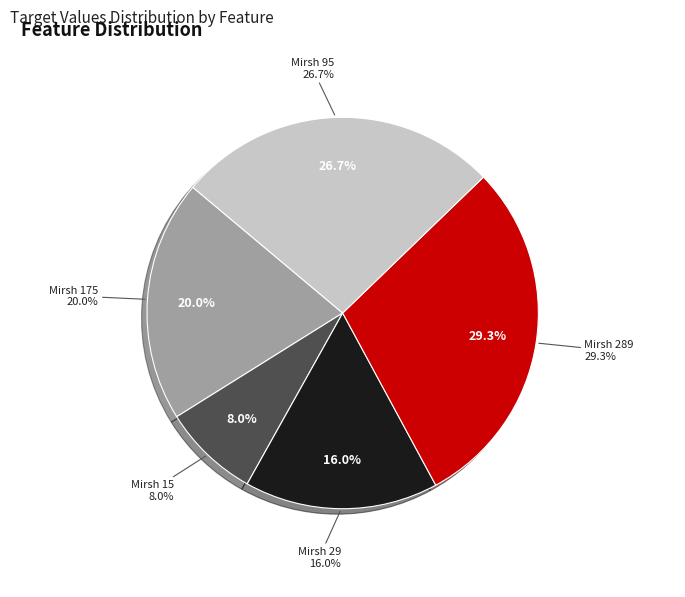

To the nearest percent, what is the difference between the largest and smallest slice percentages?

21%